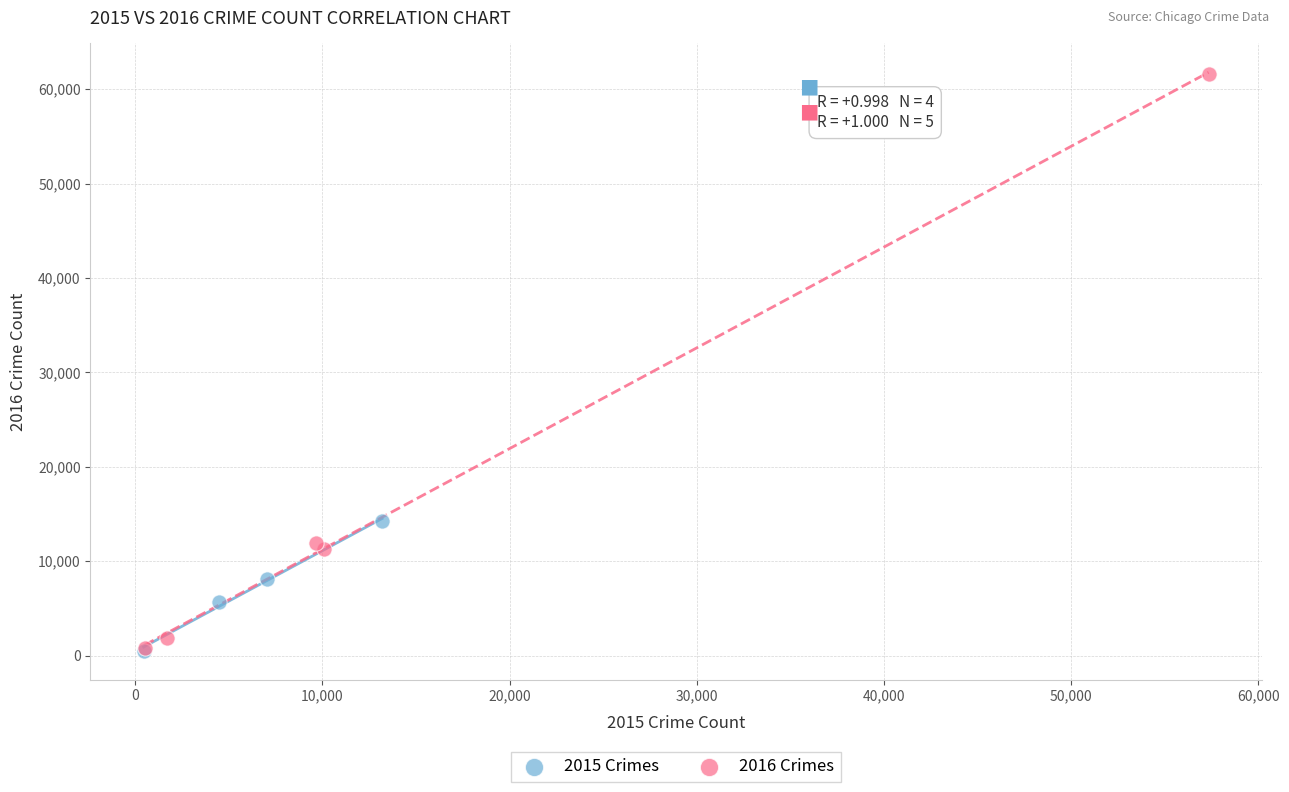

Which series contains the highest Y value?

2016 Crimes